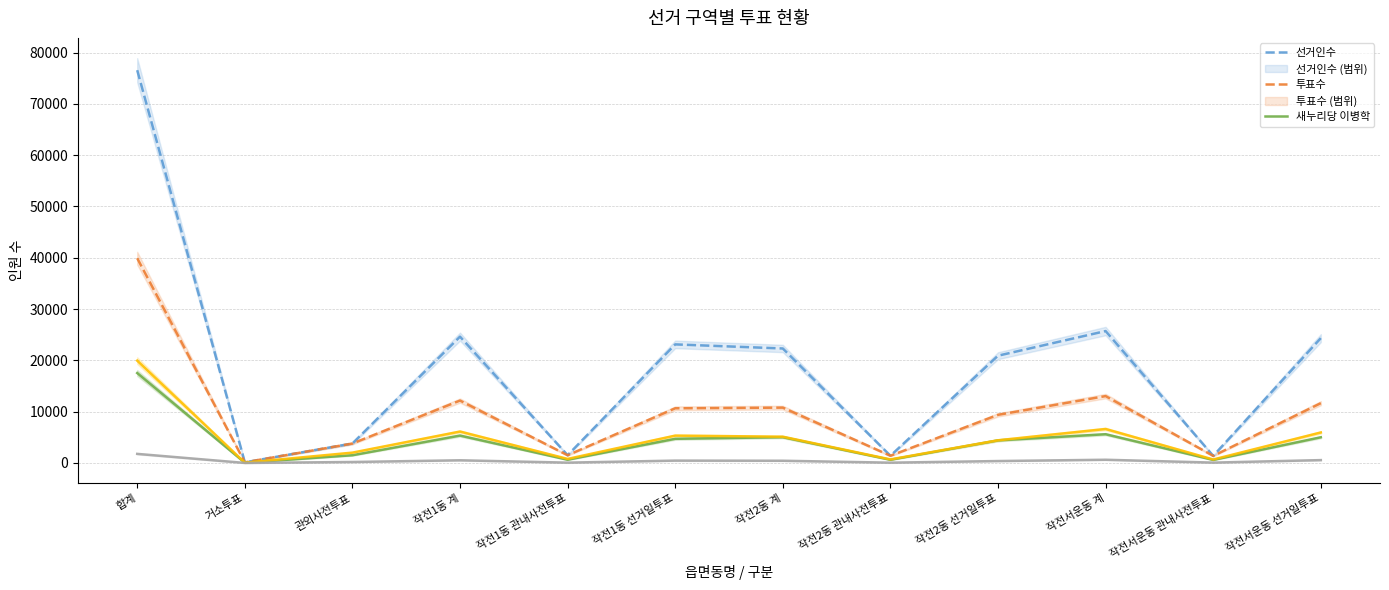

How many data points does each series have?

12